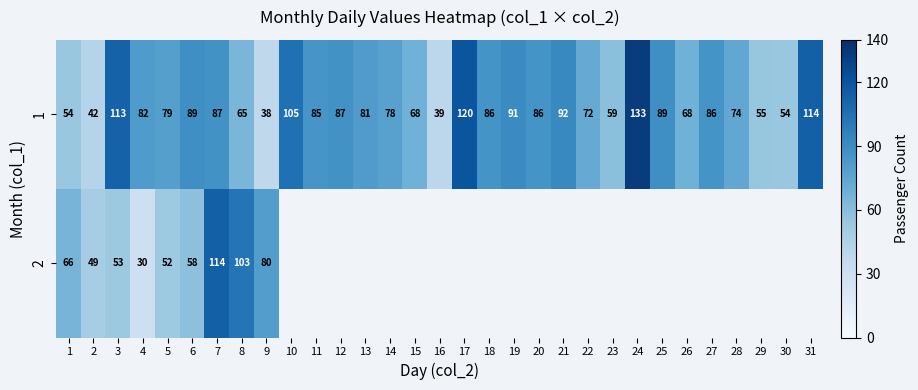

The value of 2 at 9 is 132. True or false?

False